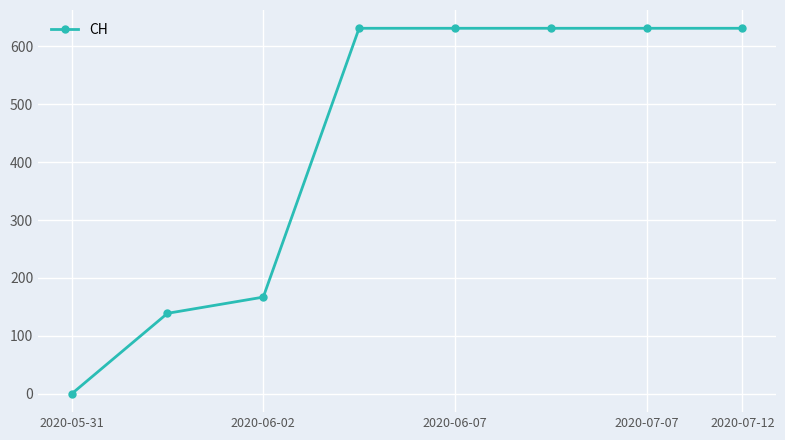

What is the value of the 7th point from the left?

631